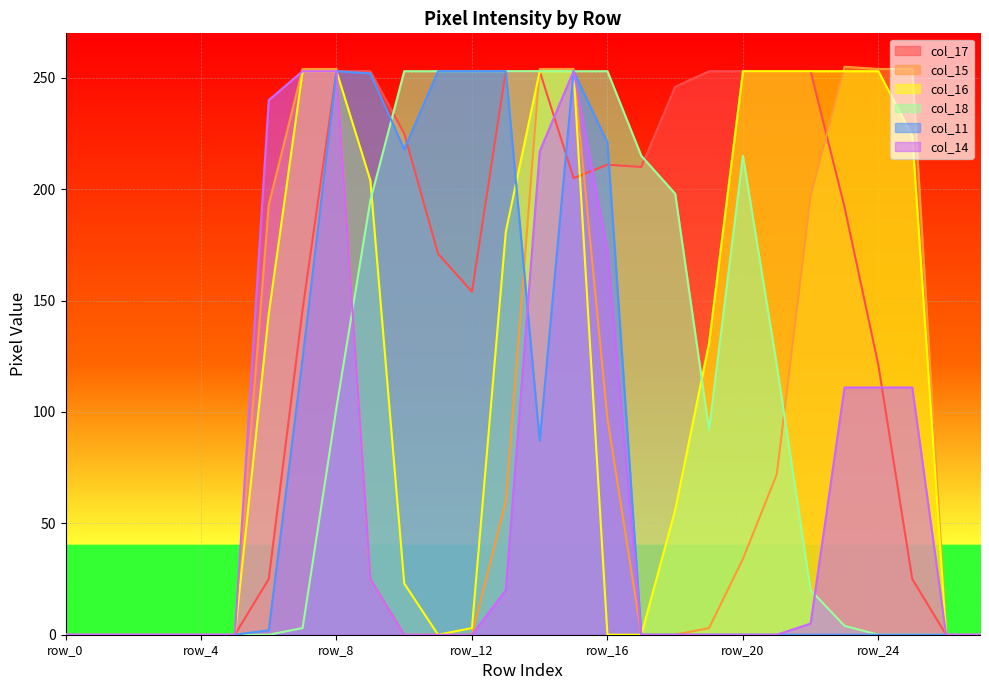

The col_18 series shows 121 at row_19. True or false?

False